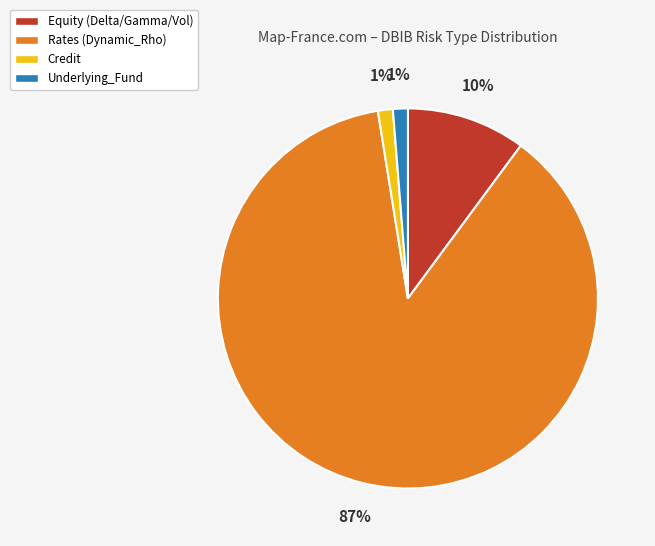

Combined, do Rates (Dynamic_Rho) and Equity (Delta/Gamma/Vol) account for over 50%?

Yes